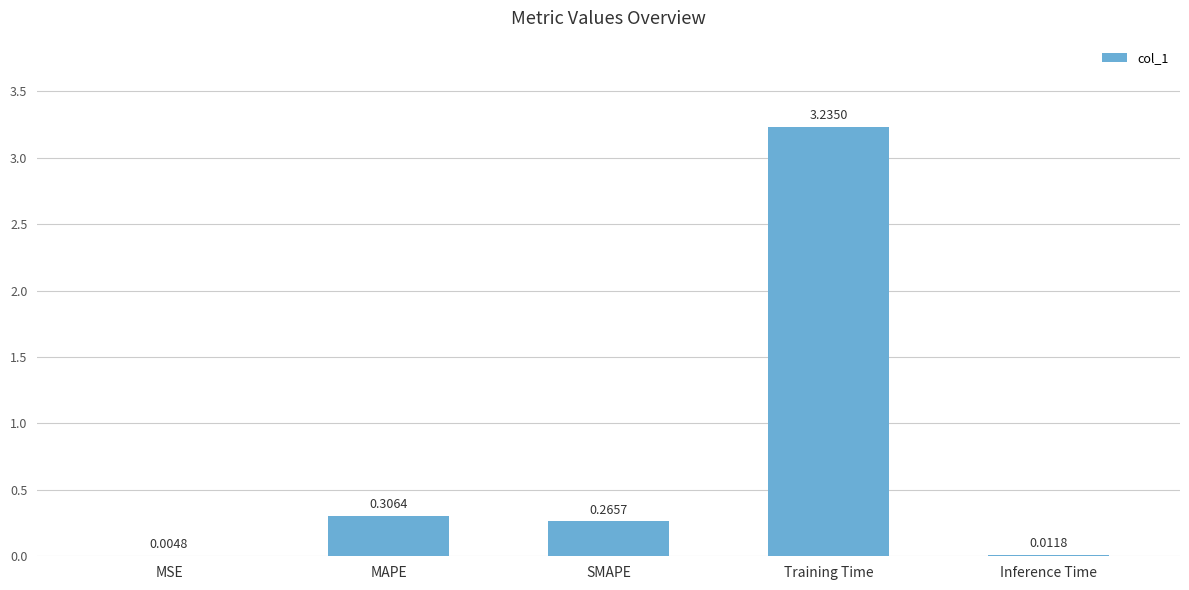

Which label corresponds to the largest value in the chart?

Training Time